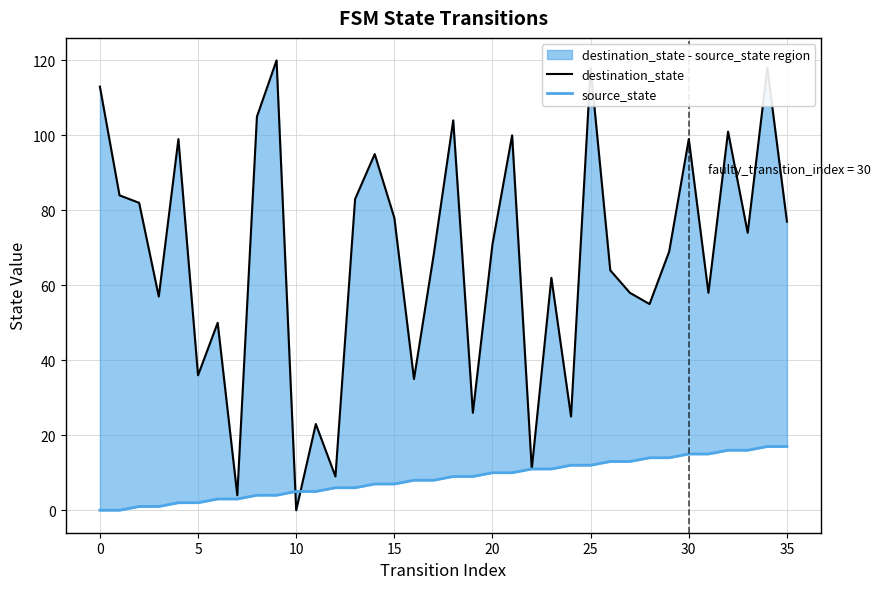

How many values in the destination_state series are below 71?

18